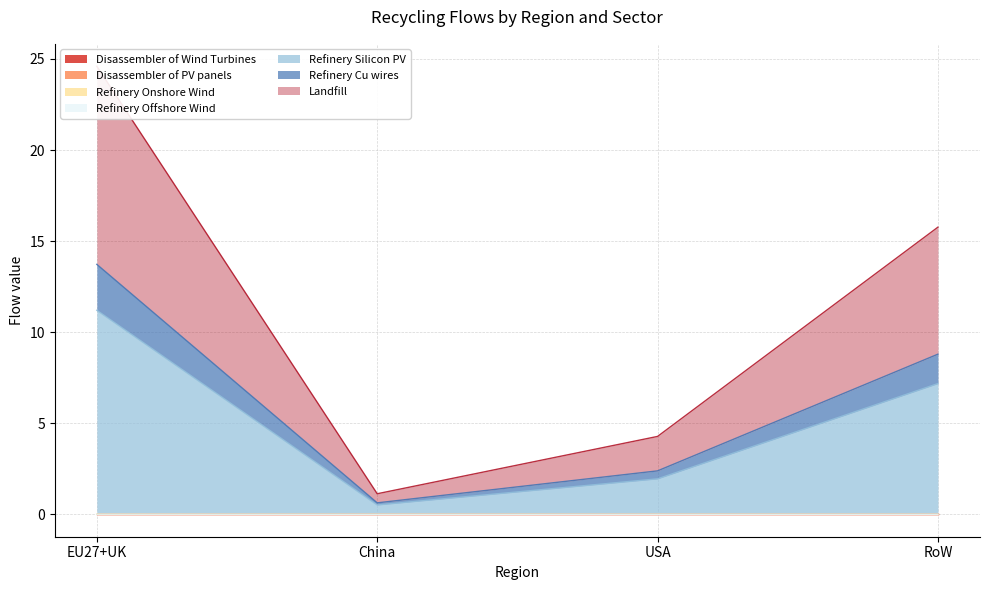

At which label is Refinery Onshore Wind closest to 0?

China